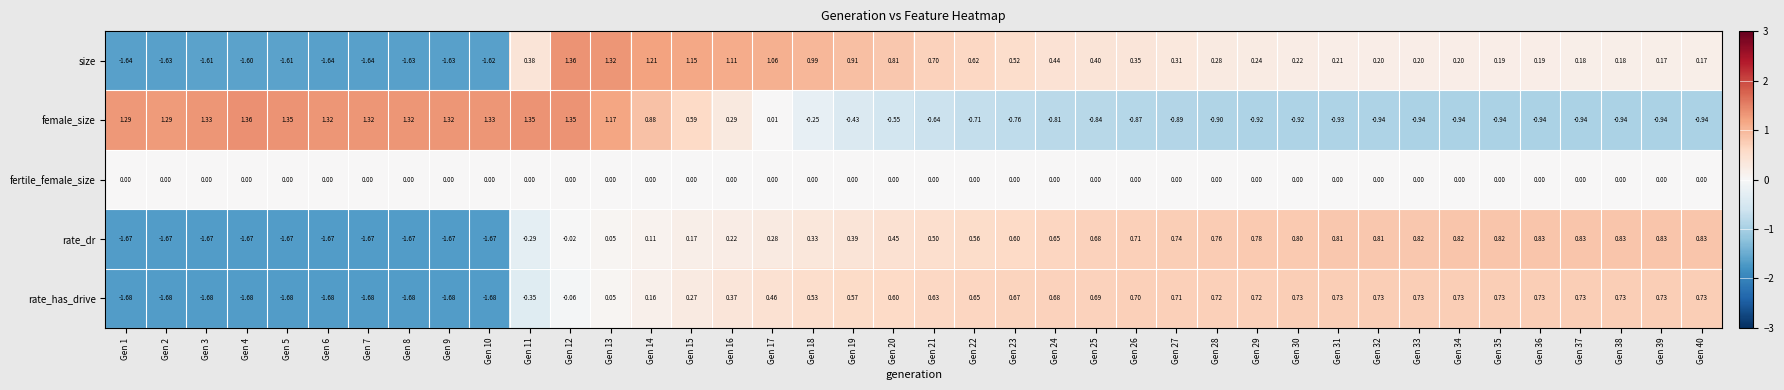

At Gen 27, list the series in order from largest to smallest.

rate_dr, rate_has_drive, size, fertile_female_size, female_size